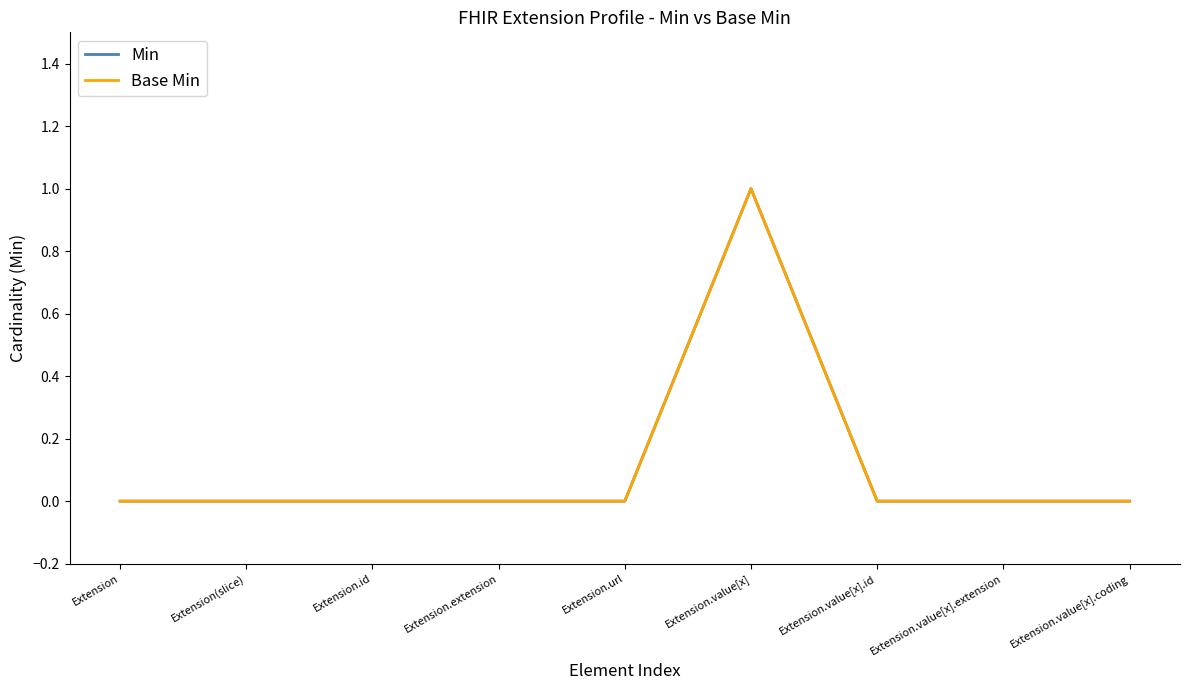

Does the chart display data point markers on the line(s)?

No